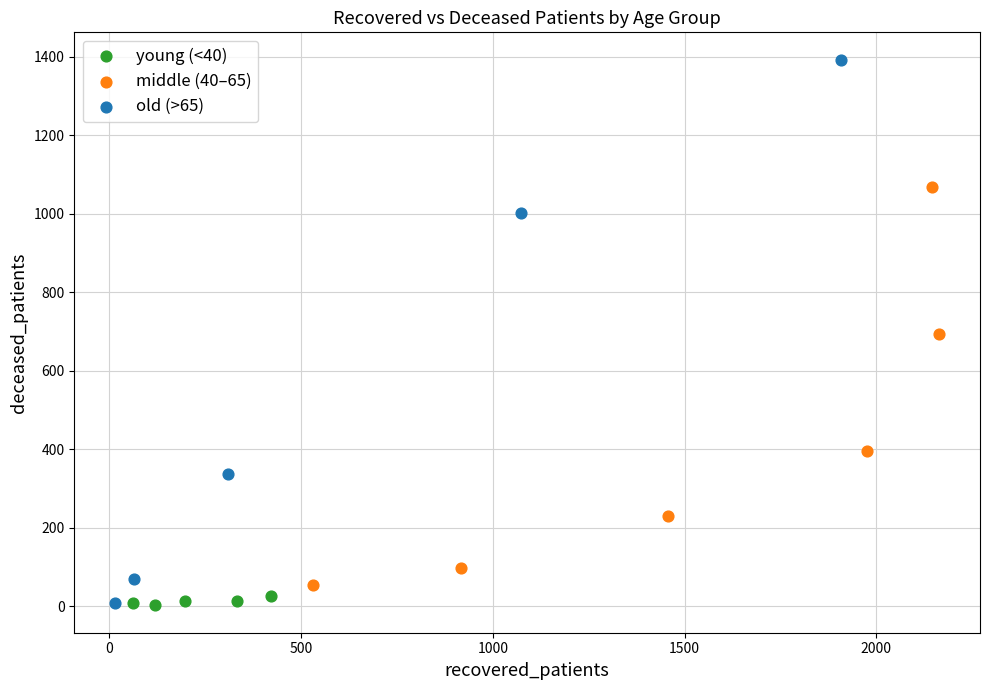

Which series contains the highest Y value?

old (>65)